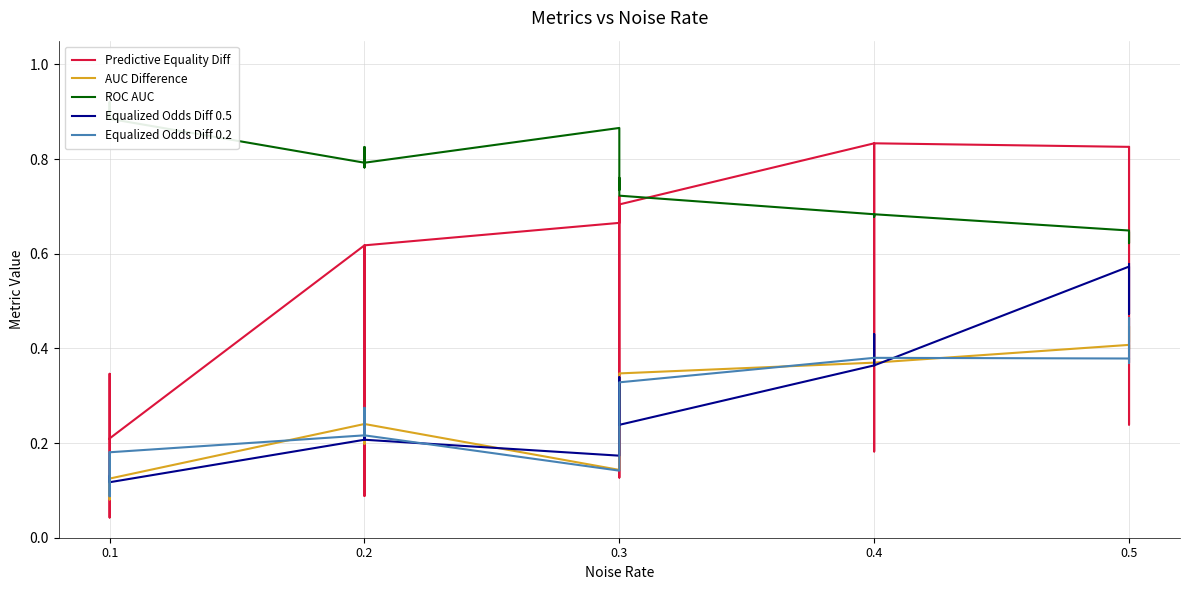

What is the sum of all ROC AUC values?

15.1